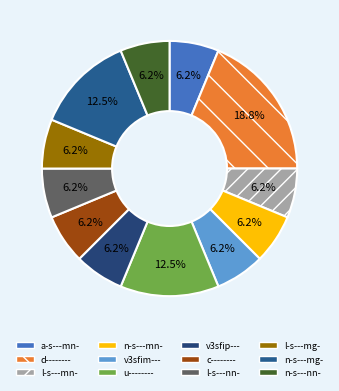

How many slices are in this pie chart?

12